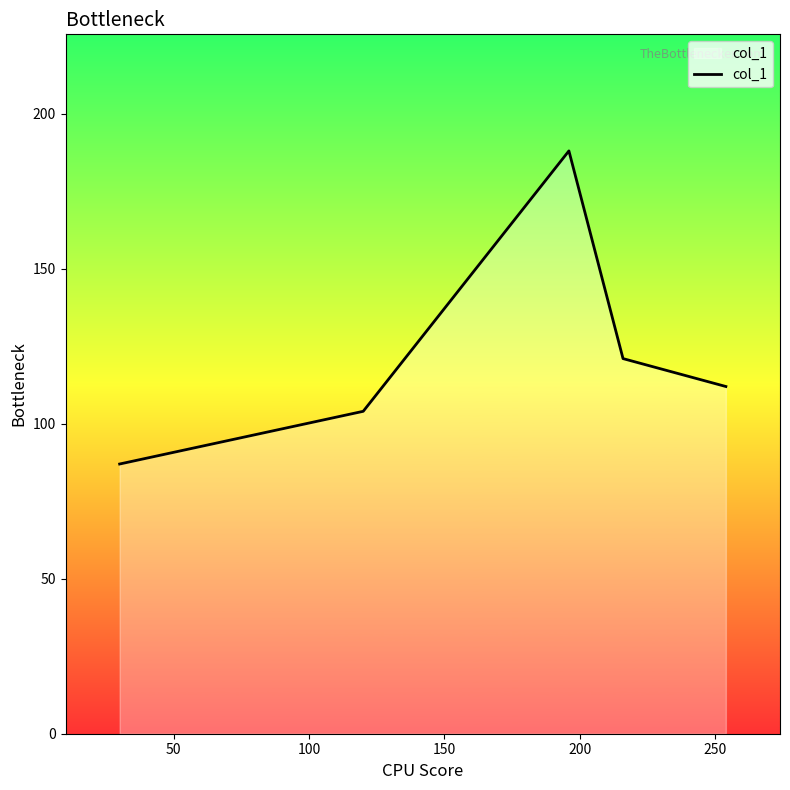

Does the chart have visible grid lines?

No